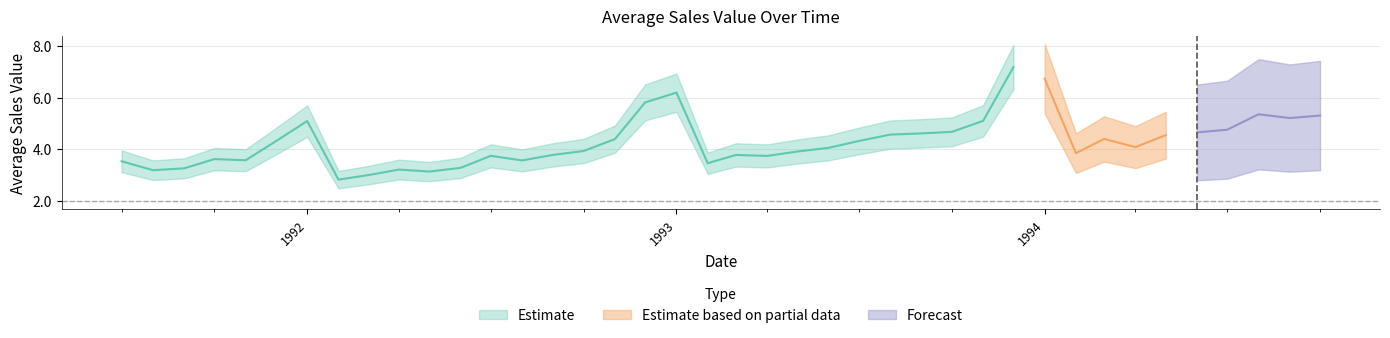

Approximately how many times larger is the value at 12/1/1993 compared to 7/1/1992?

1.9